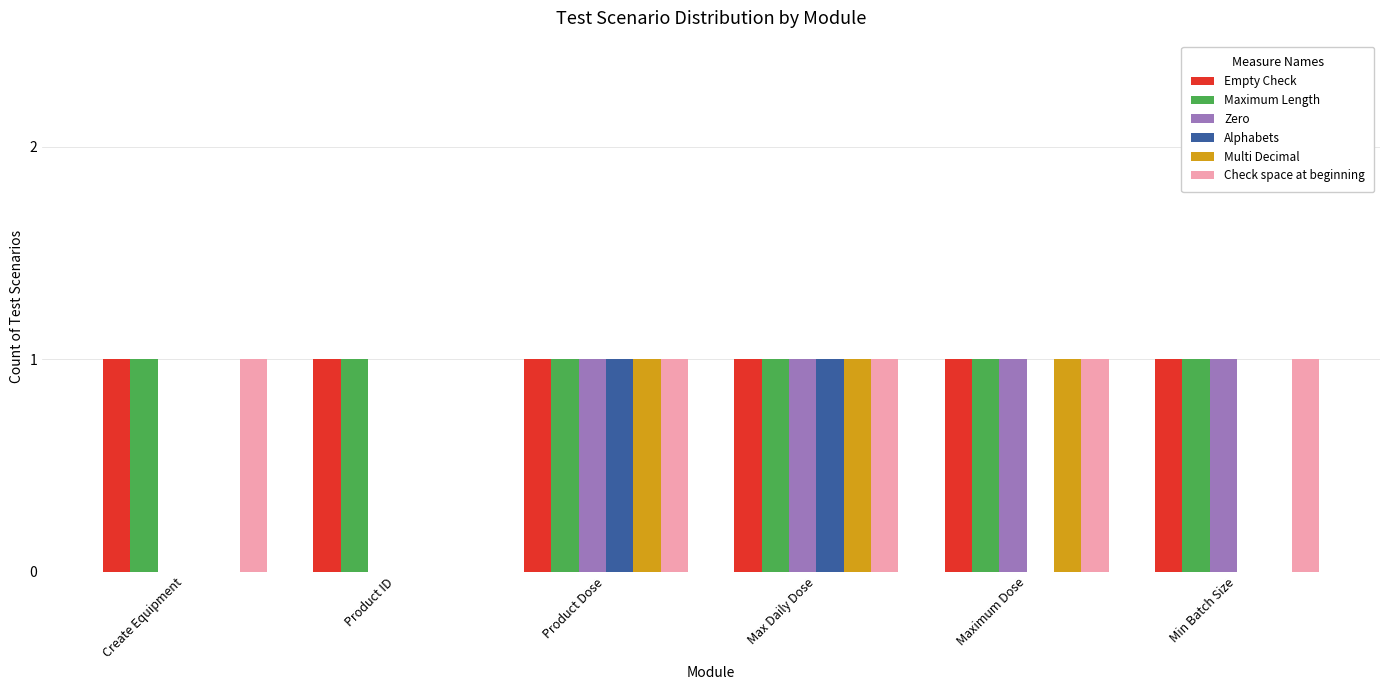

Count the number of categories in the chart.

6